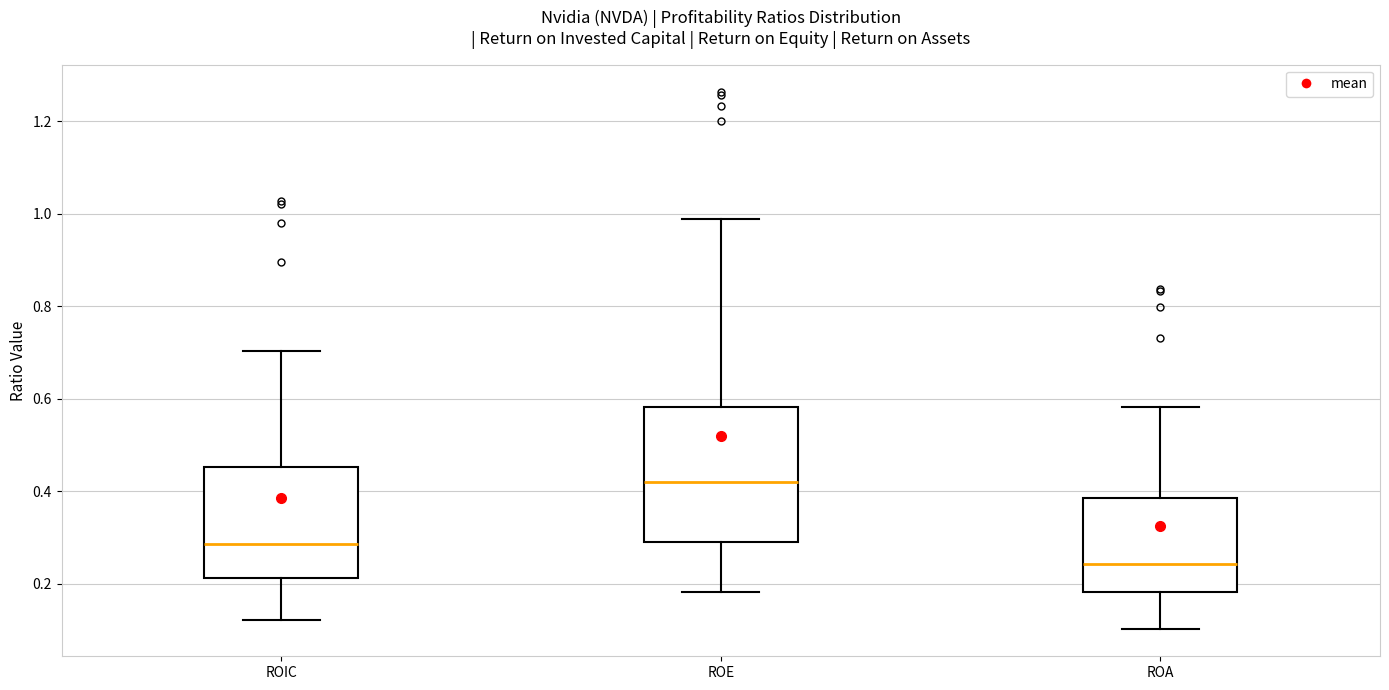

Reading left to right, transcribe this box plot: for each box, give where its median line is, the range the box spans, and where its two whiskers end, as read against the y-axis. The values are not printed on the chart, so give them approximately, as read against the axis.

ROIC: median 0.28, box 0.22 to 0.46, whiskers 0.12 to 0.70
ROE: median 0.42, box 0.30 to 0.58, whiskers 0.18 to 0.98
ROA: median 0.24, box 0.18 to 0.38, whiskers 0.10 to 0.58